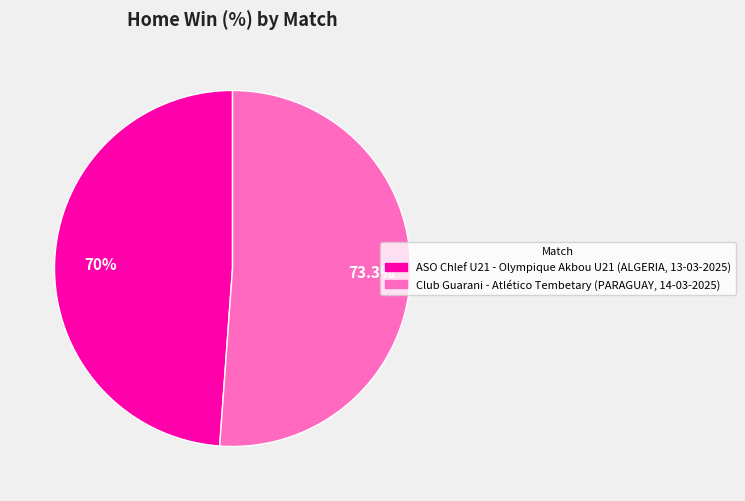

Is it true that ASO Chlef U21 - Olympique Akbou U21
(ALGERIA, 13-03-2025) is 62% of the pie?

False